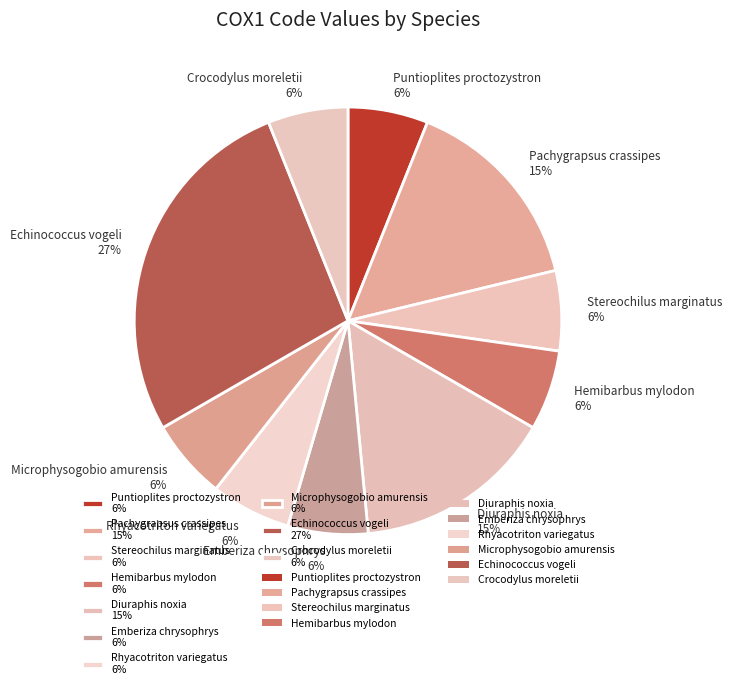

Is it true that Echinococcus vogeli 27% is 36% of the pie?

False